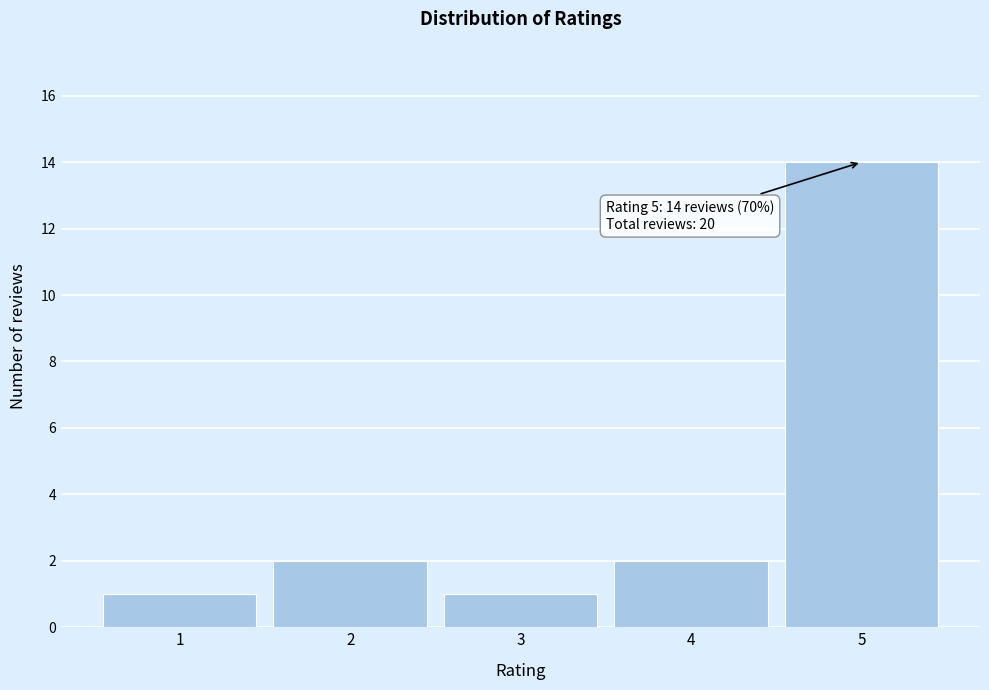

Over which range of the x-axis is the bar tallest?

4.5 to 5.5